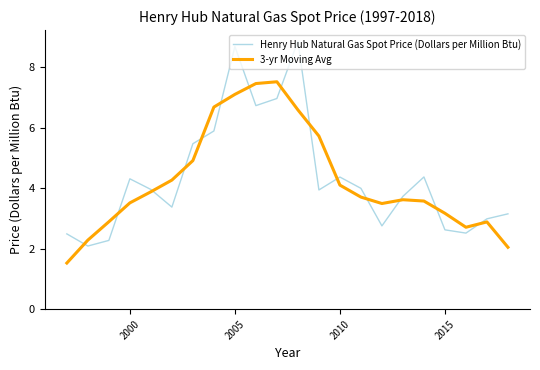

What is the maximum value shown in the chart?

8.9